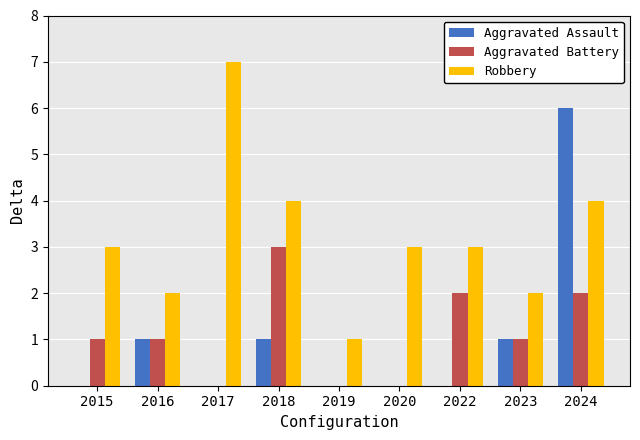

Between 2015 and 2020, which series saw the biggest shift?

Aggravated Battery